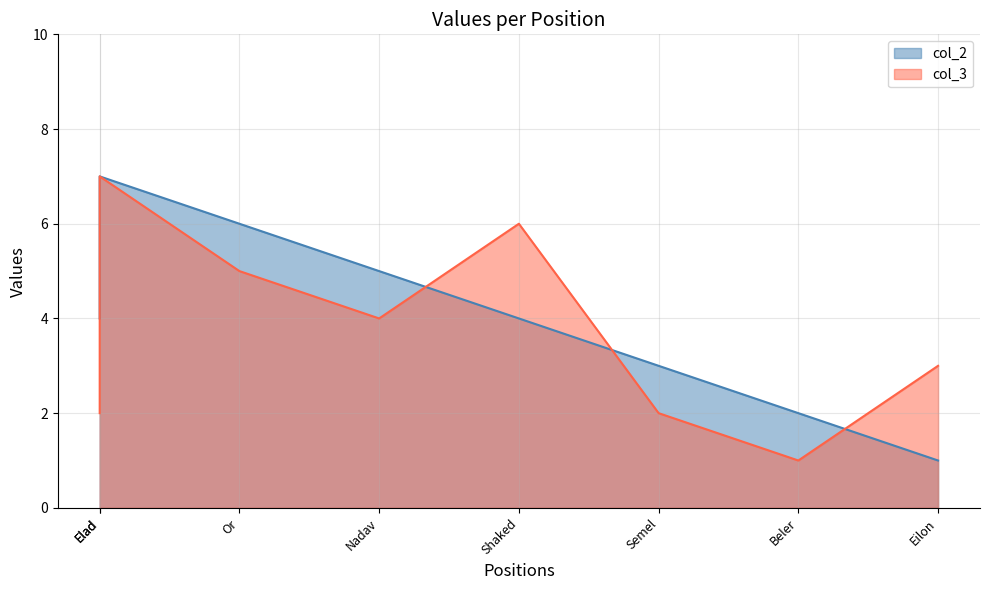

What is the difference between the col_3 values at Or and Beler?

4